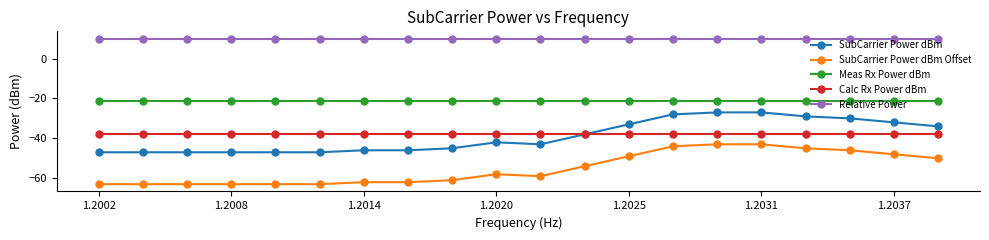

List the series in order of their peak value, highest first.

Relative Power, Meas Rx Power dBm, SubCarrier Power dBm, Calc Rx Power dBm, SubCarrier Power dBm Offset